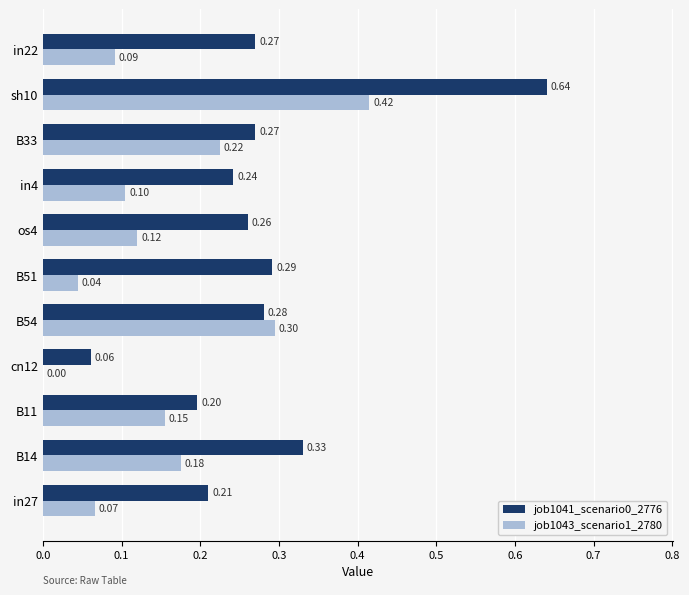

Is the value of job1043_scenario1_2780 at in27 greater than the value of job1041_scenario0_2776 at sh10?

No